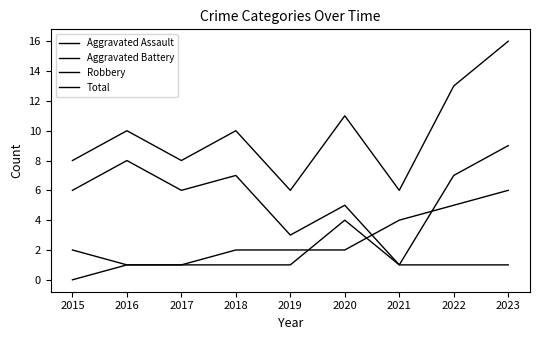

How many Total values are between 8 and 11?

5